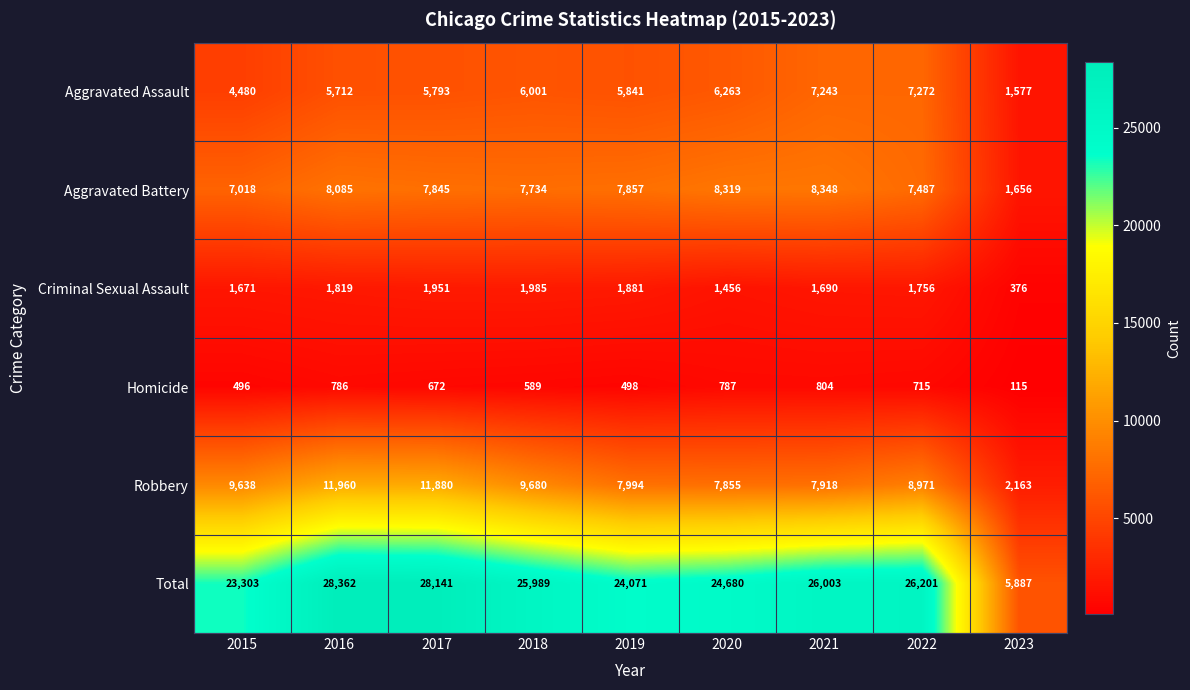

Which series changed the most between 2016 and 2023?

Total